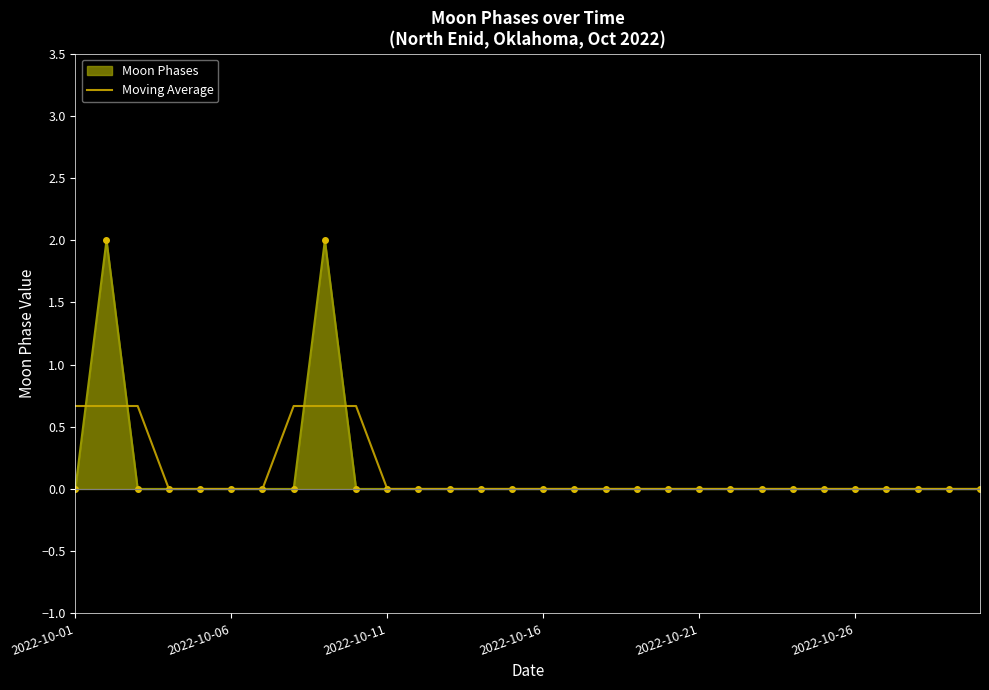

List the series in order of their peak value, highest first.

Moon Phases, Moving Average